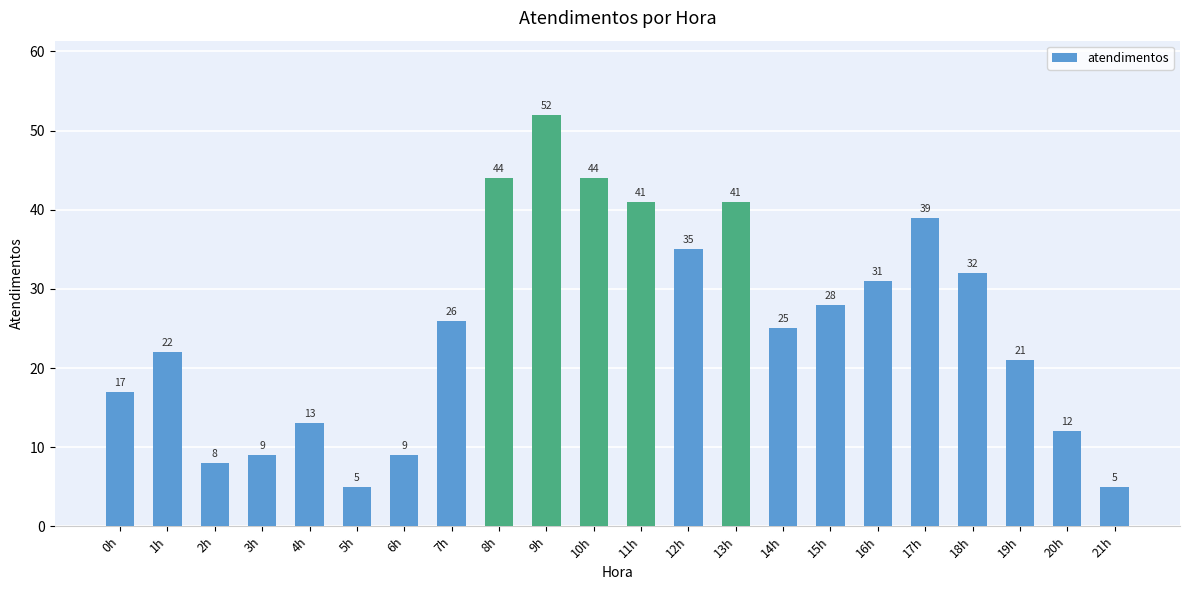

The value at 2h is 13. True or false?

False